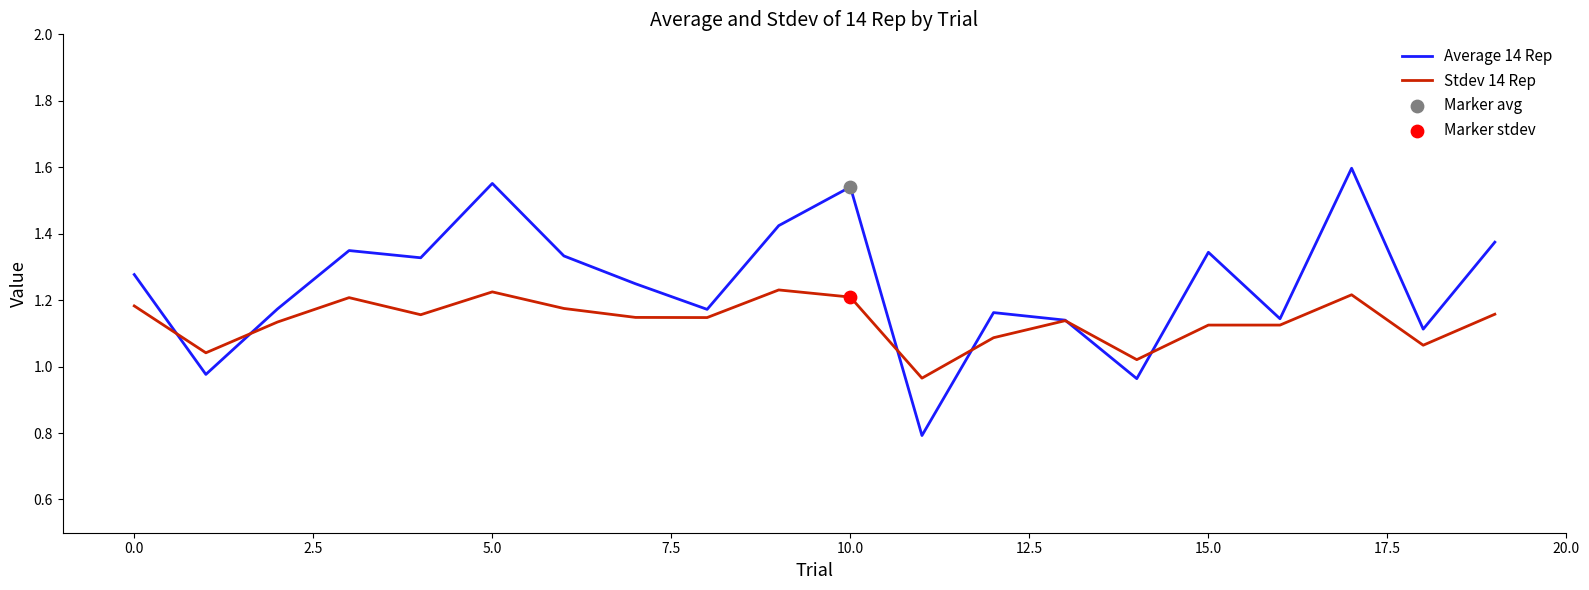

What is the smallest value displayed?

0.8